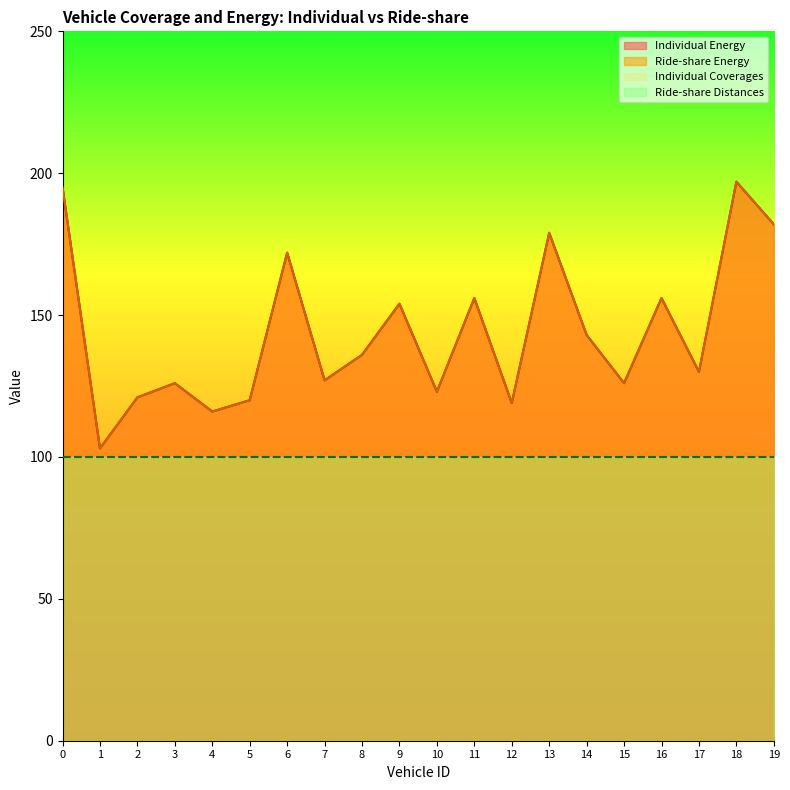

True or false: Individual Energy and Ride-share Energy intersect in this chart.

False